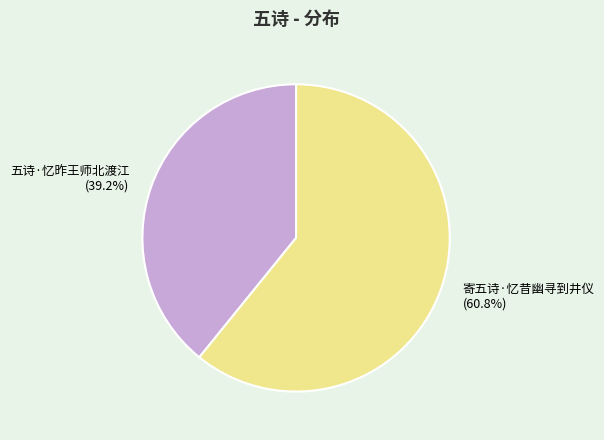

Is it true that 五诗·忆昨王师北渡江 is 39% of the pie?

True